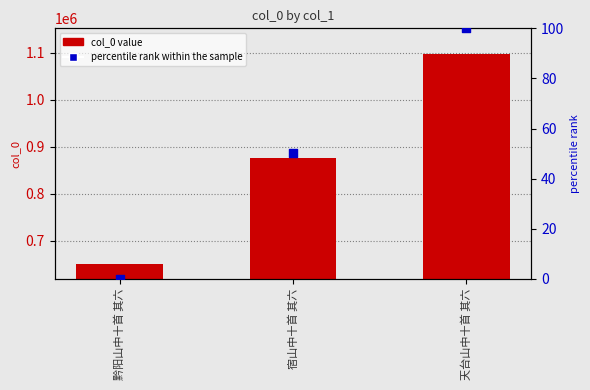

At how many categories does at least one series exceed 705790?

2